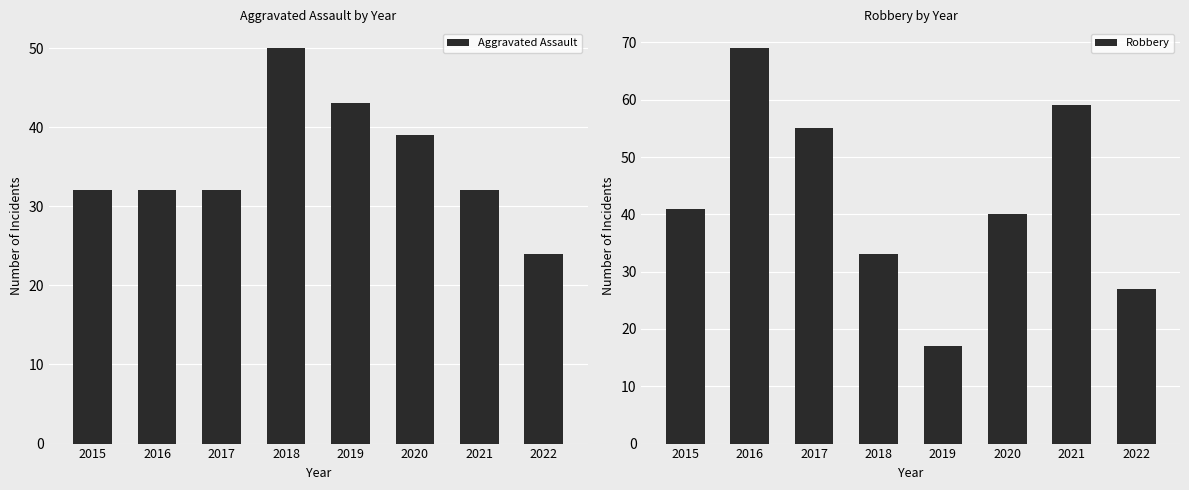

How many data points in Aggravated Assault are less than 32?

1